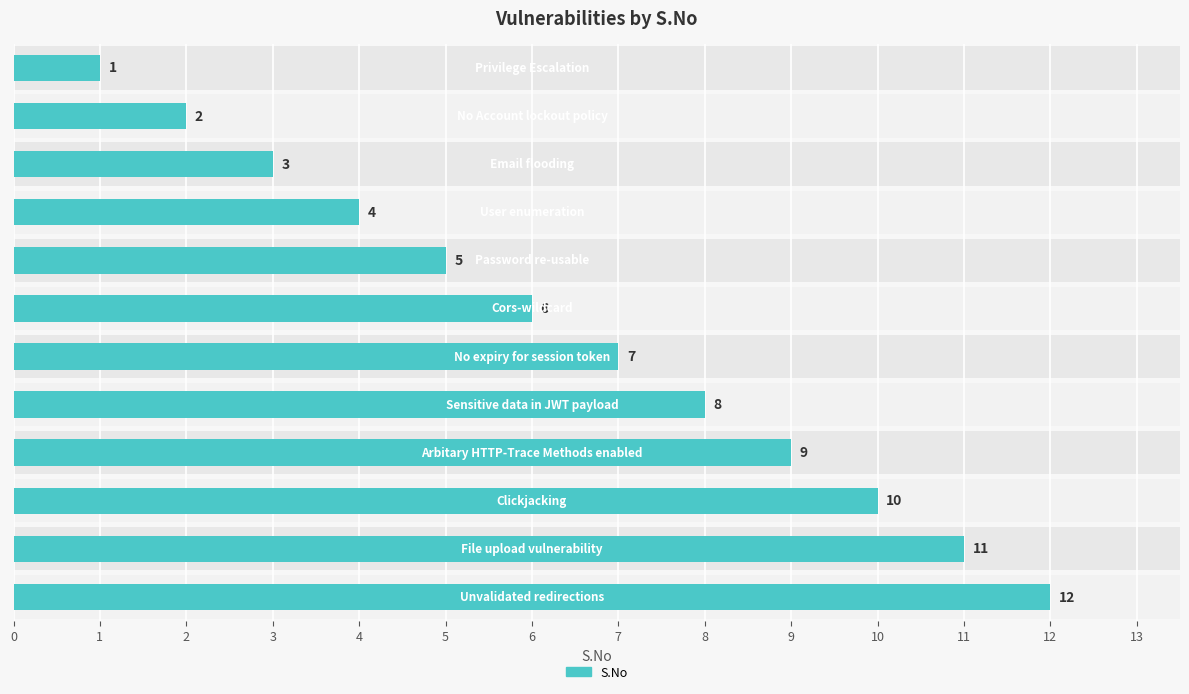

Reading right to left, extract all data points from this chart.

12	11	10	9	8	7	6	5	4	3	2	1